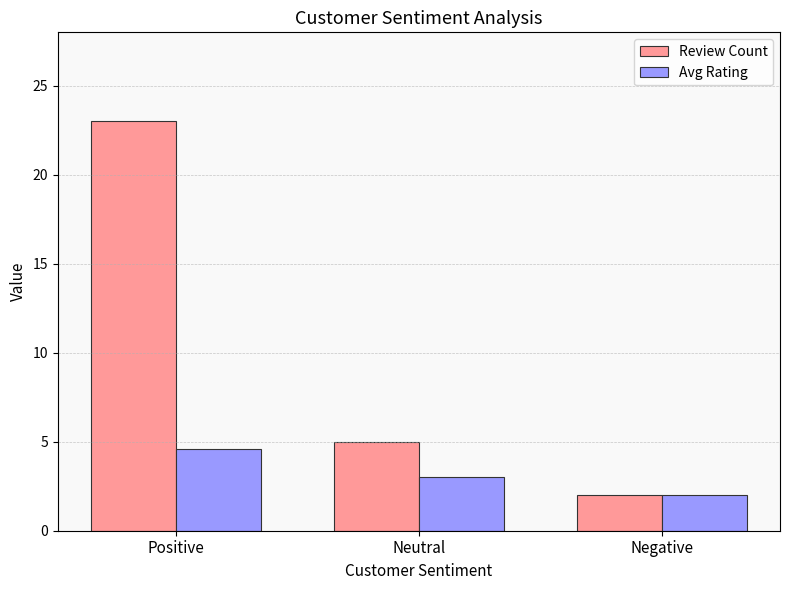

Rank the categories by Review Count value from highest to lowest.

Positive, Neutral, Negative